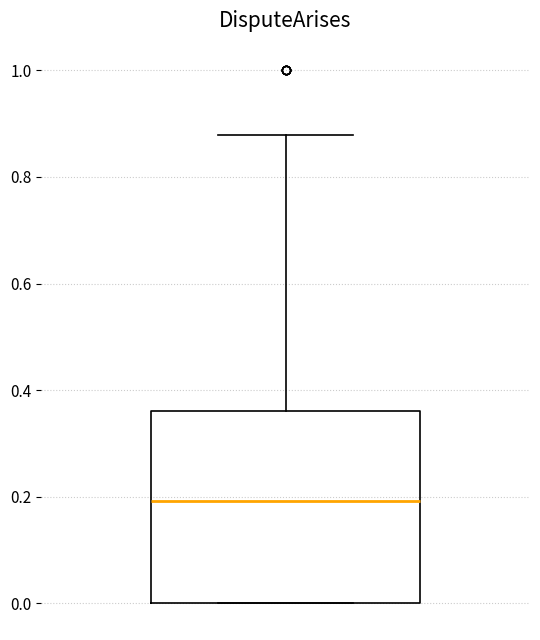

Read this box plot against the y-axis: the position of the median line, the range covered by the box, and the ends of both whiskers. The values are not printed on the chart, so give them approximately, as read against the axis.

median 0.20, box 0.00 to 0.36, whiskers 0.00 to 0.88